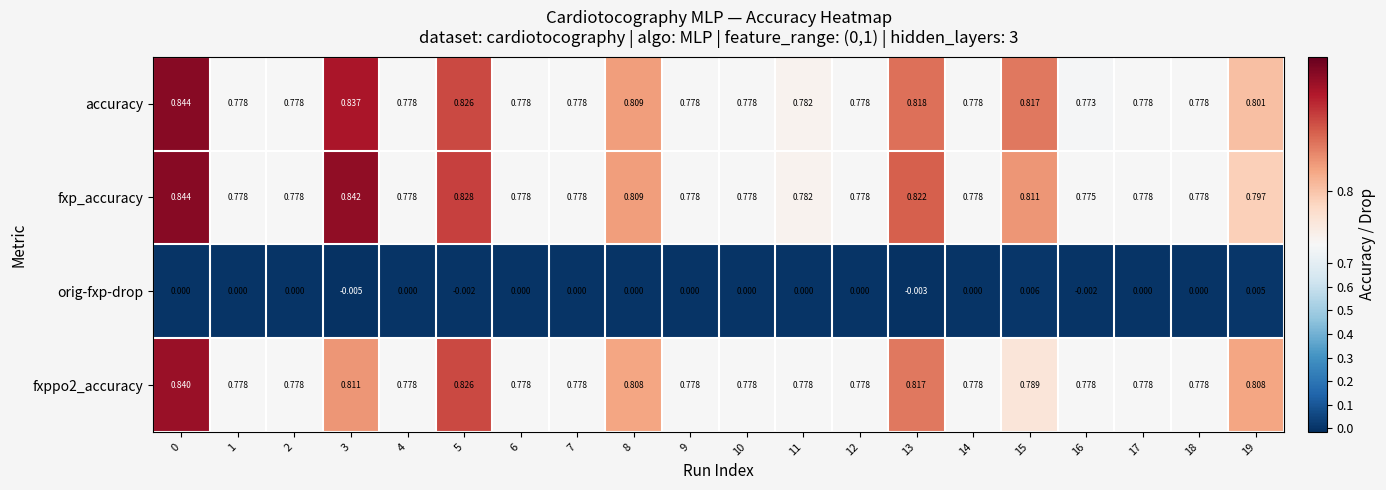

Which series has the largest range (max minus min)?

accuracy